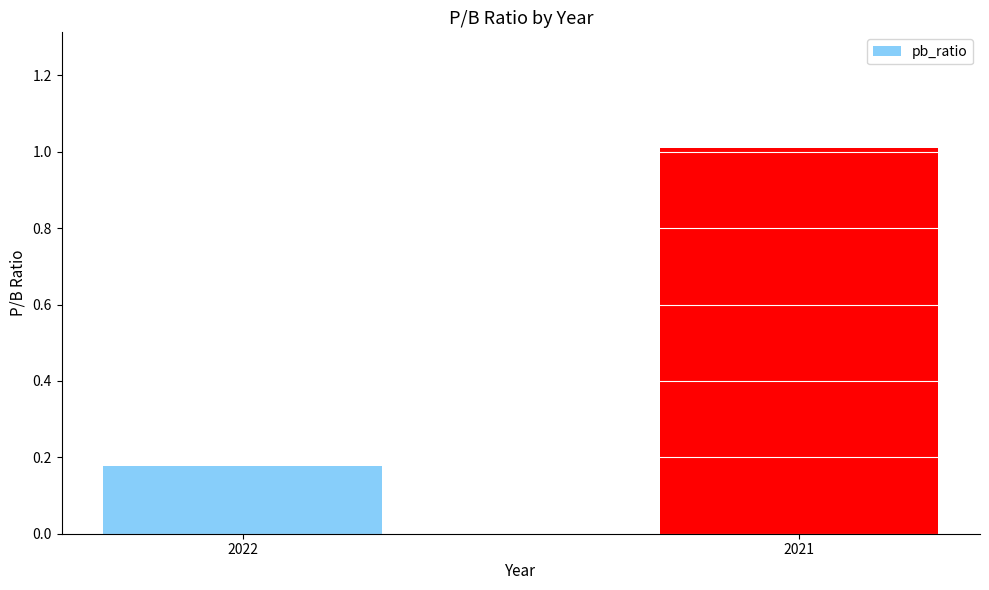

List the labels in order of value, smallest first.

2022, 2021